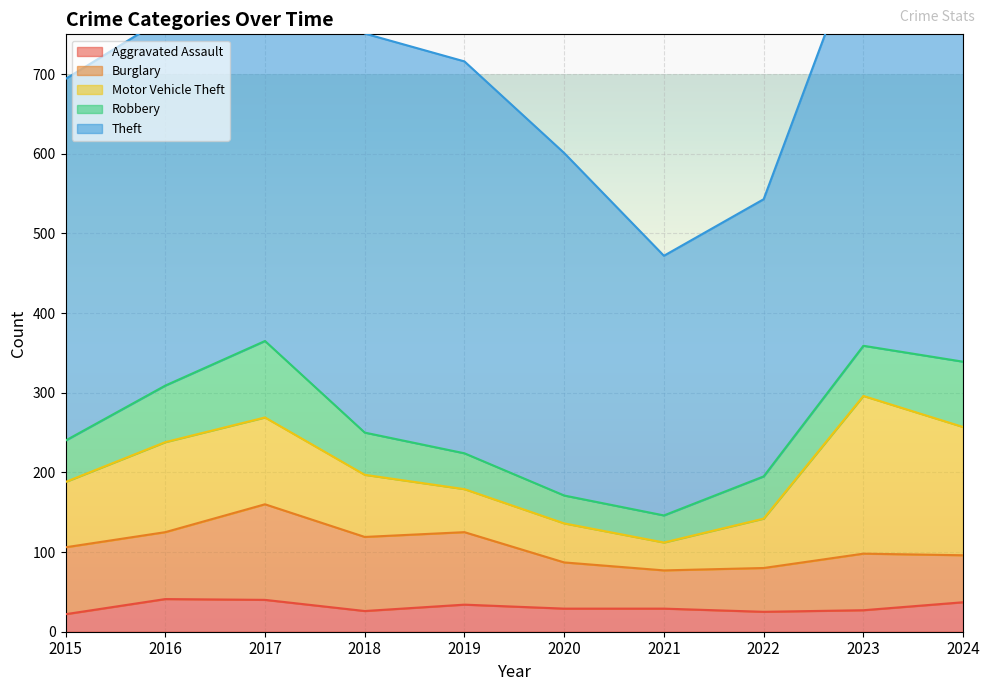

Between 2020 and 2019, which is larger?

2019